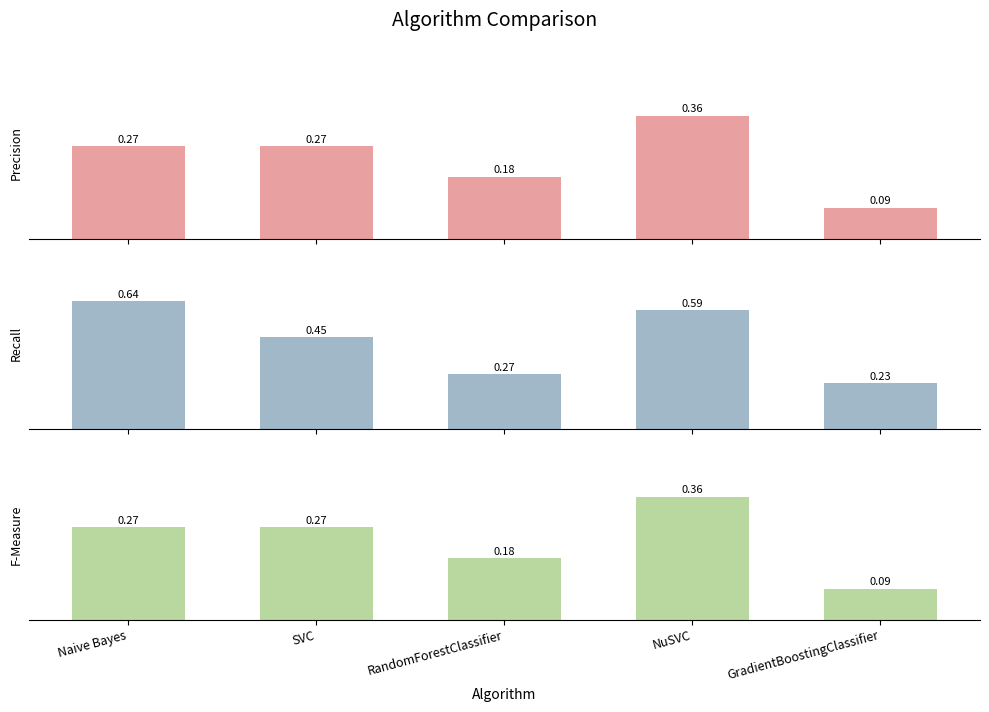

What is the sum of all F-Measure values?

1.2